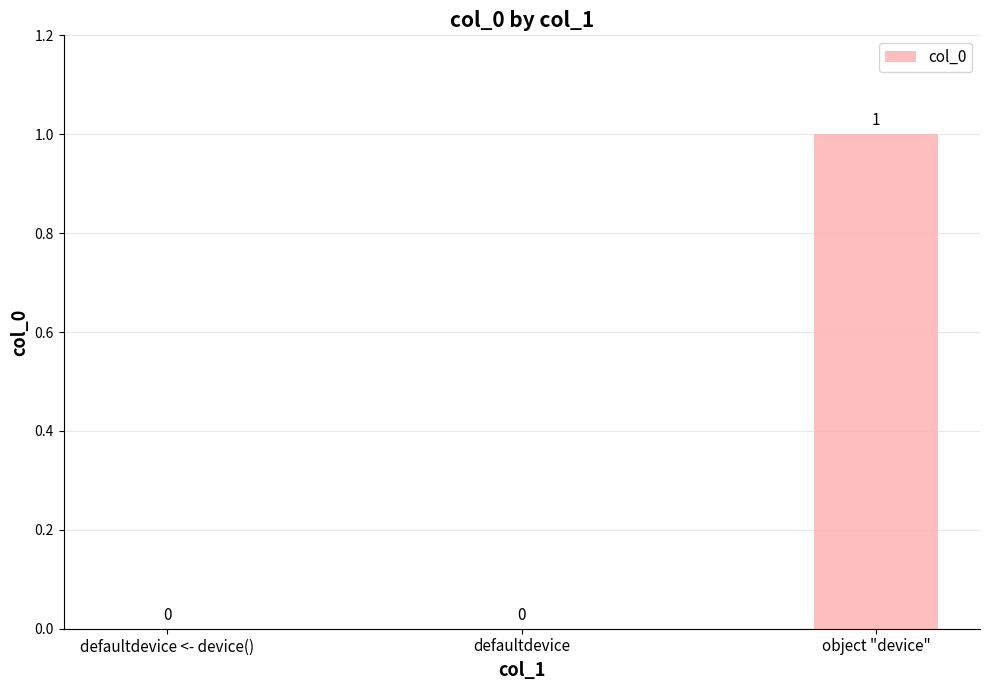

How many series are shown in this chart?

1